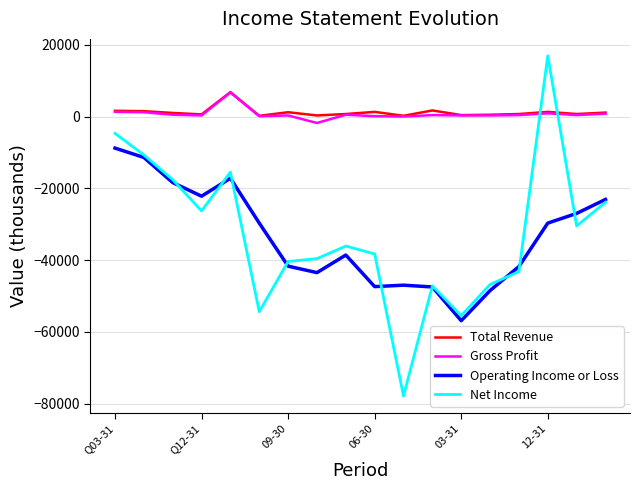

True or false: Total Revenue and Operating Income or Loss cross at least once.

False